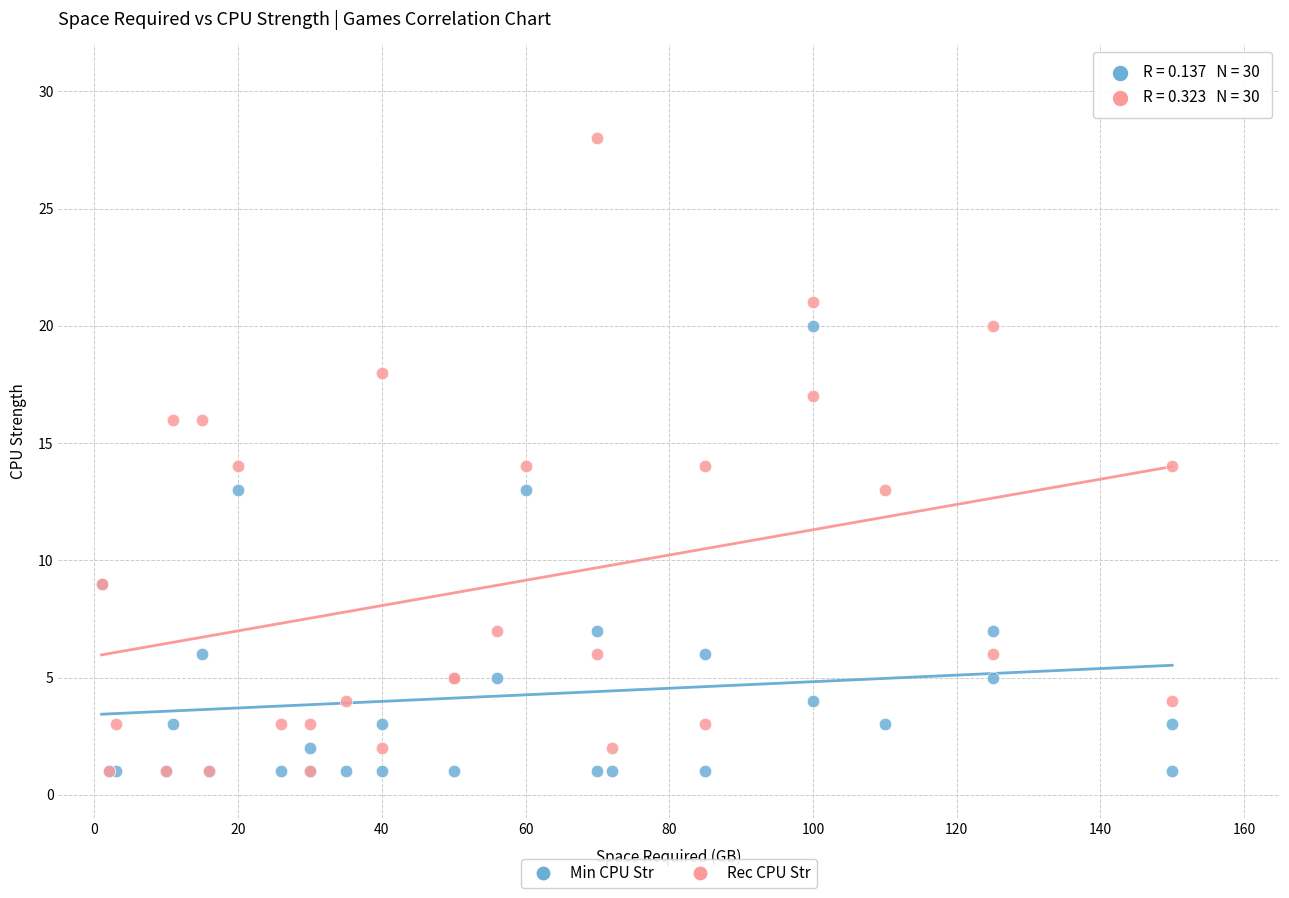

What are all the series names shown in the legend?

Min CPU Str, Rec CPU Str